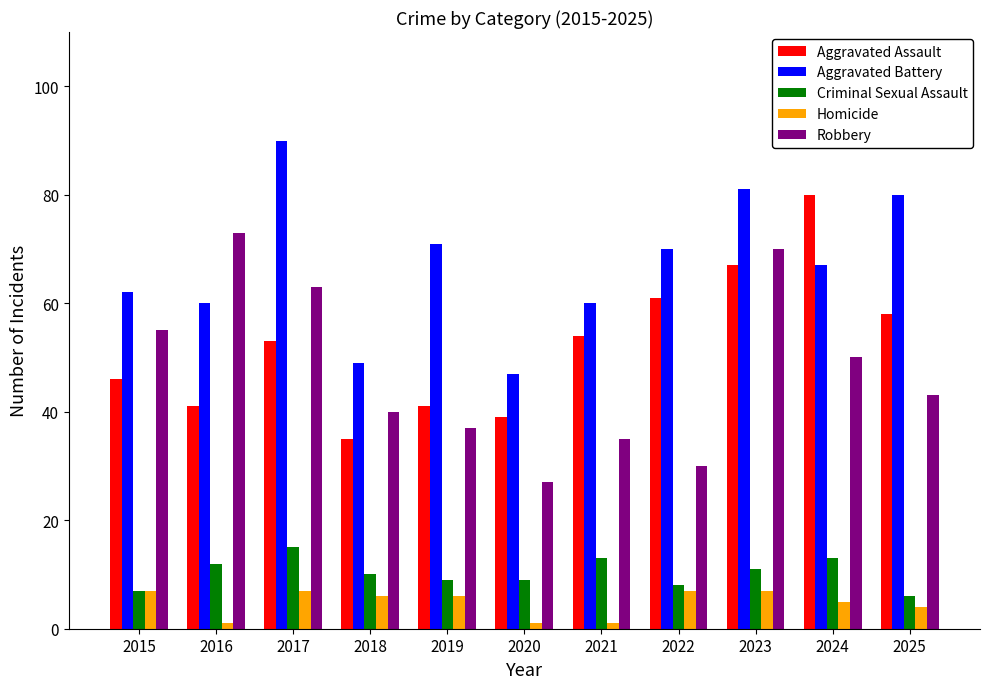

At which category is the sum across all series the highest?

2023